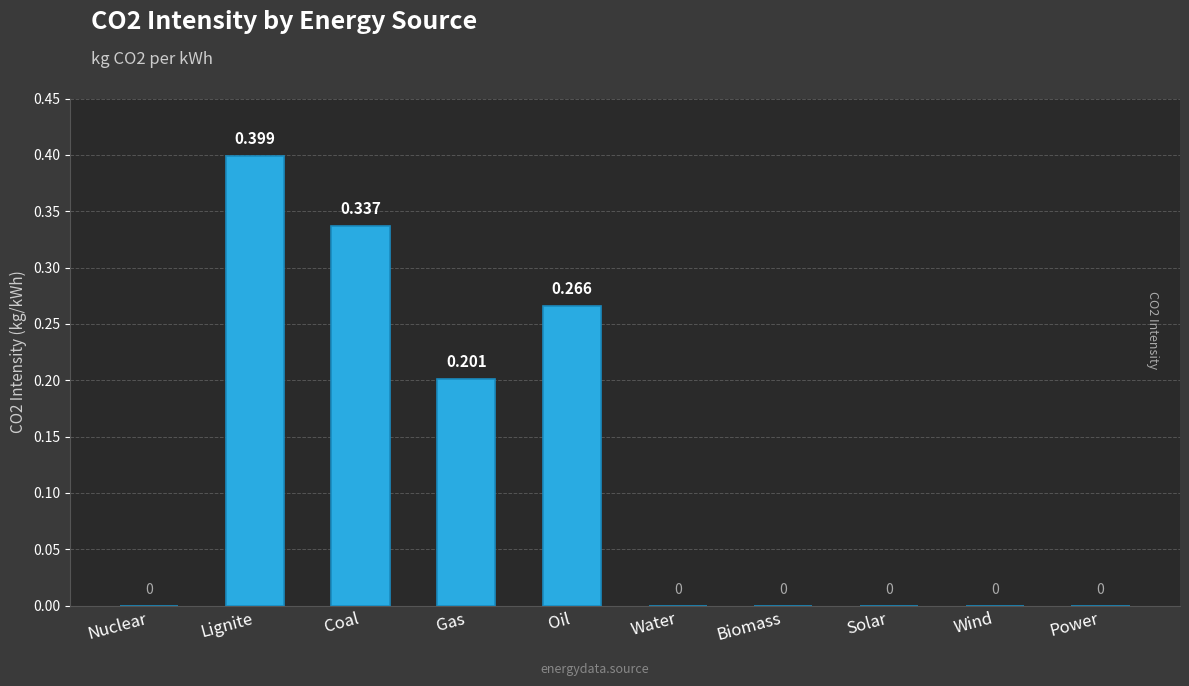

Which category has the highest value across all series?

Lignite